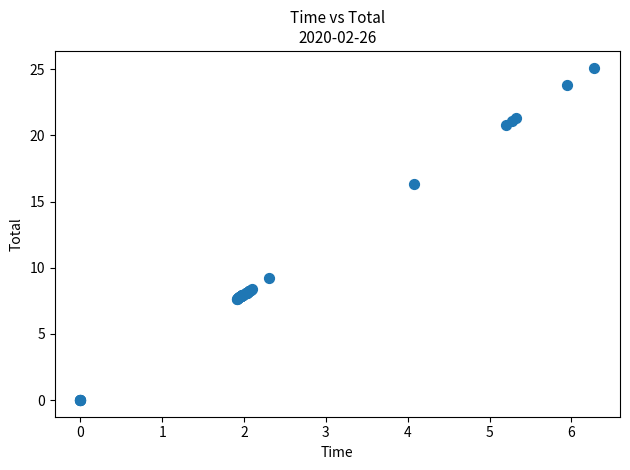

What Y value in the scatter plot is closest to 12?

9.2